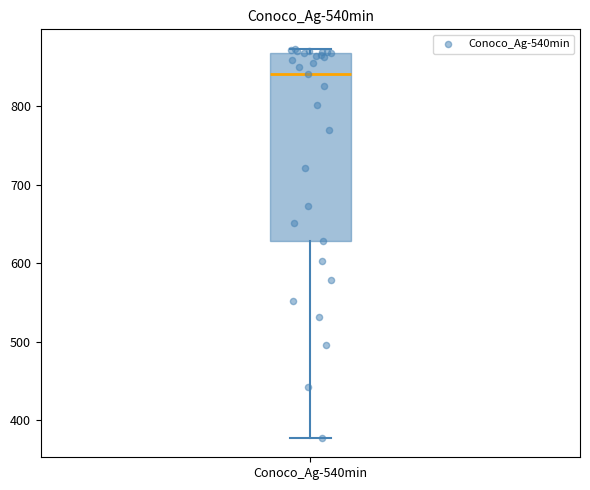

Transcribe this box plot: give where the median line is, the range the box spans, and where the two whiskers end, as read against the y-axis. The values are not printed on the chart, so give them approximately, as read against the axis.

median 840, box 630 to 870, whiskers 380 to 870 (just above the box's upper edge)